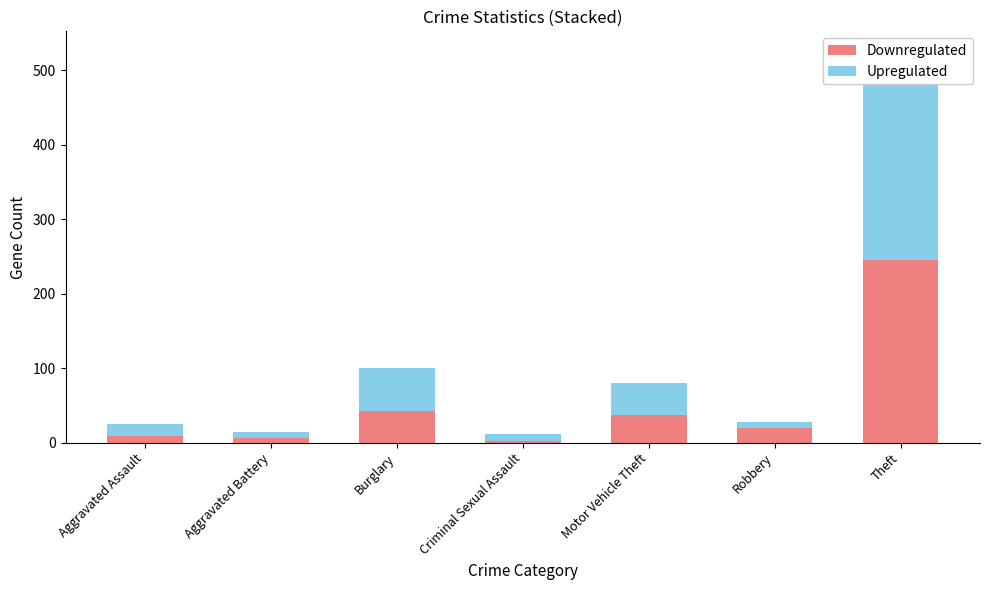

What position from the left is Robbery?

6